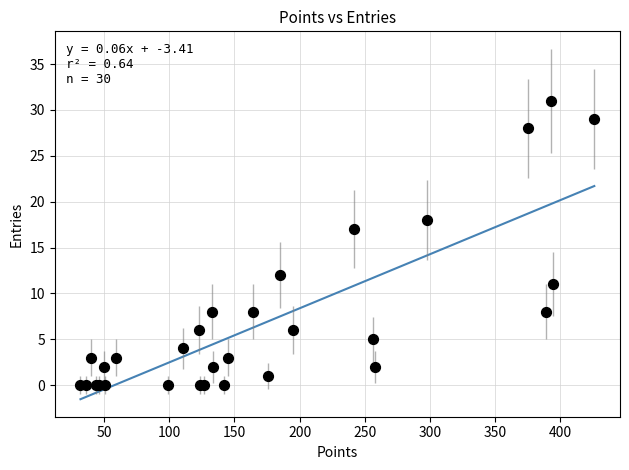

What Y value in the scatter plot is closest to 15?

17